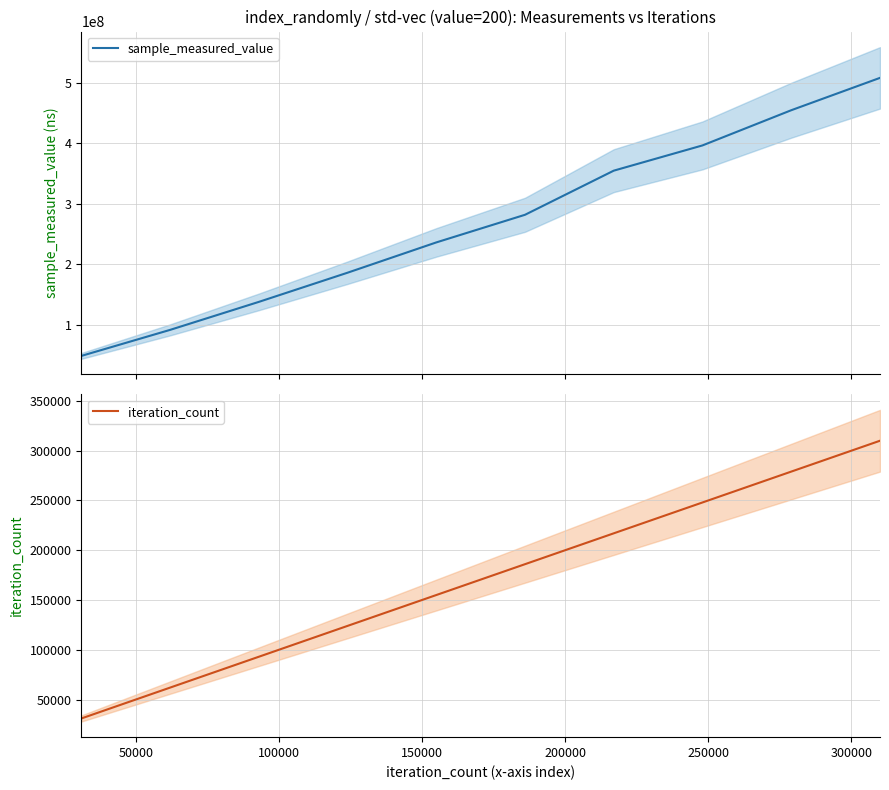

What is the highest value of the iteration_count series?

309960